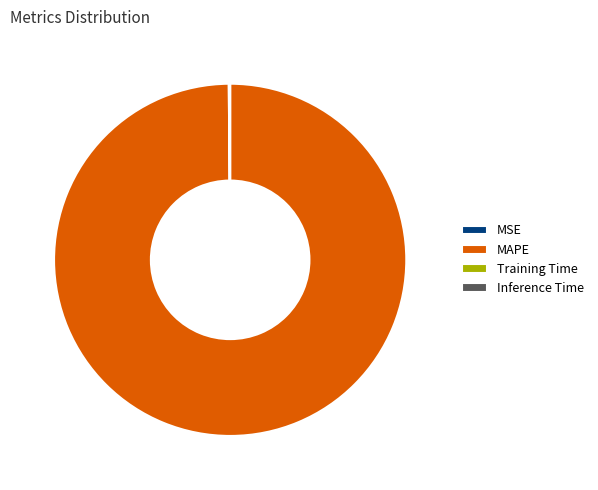

Is there a majority slice in this chart?

Yes